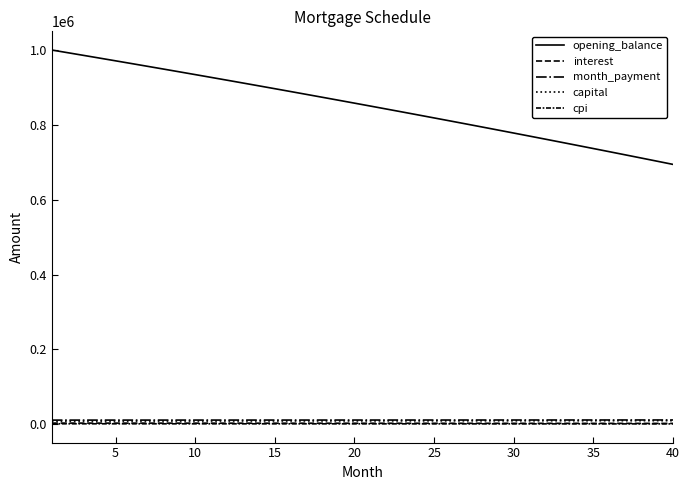

Does the chart display data point markers on the line(s)?

No